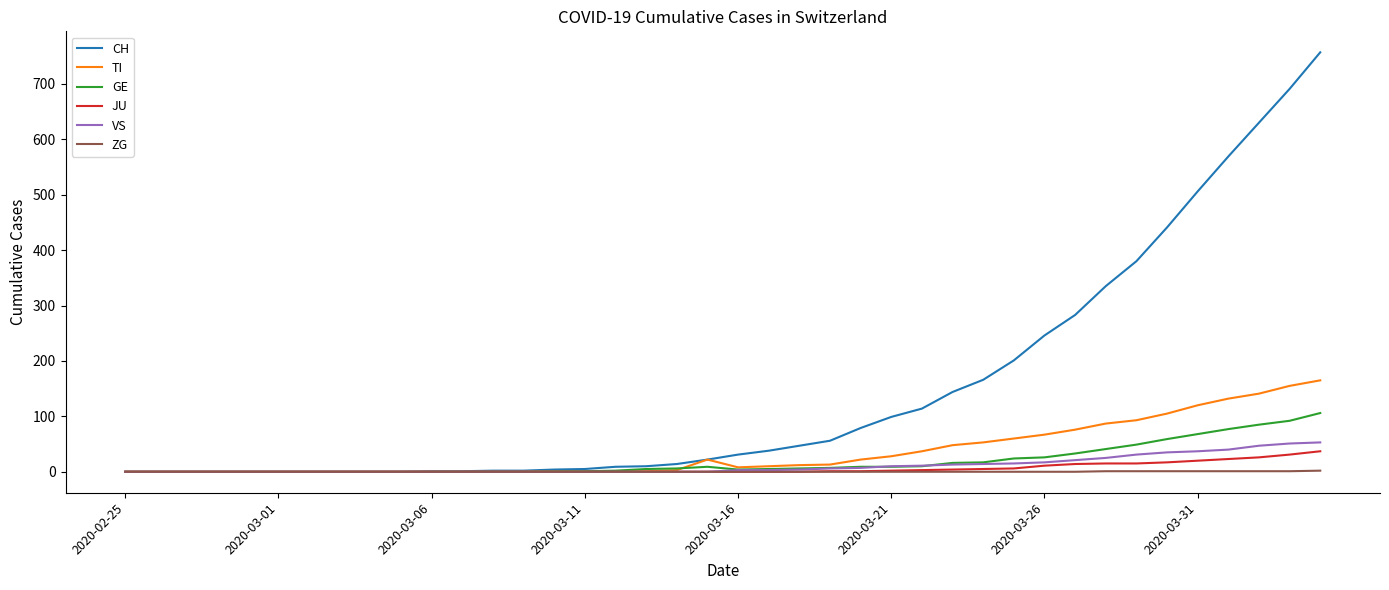

What is the sum of all TI values?

1461